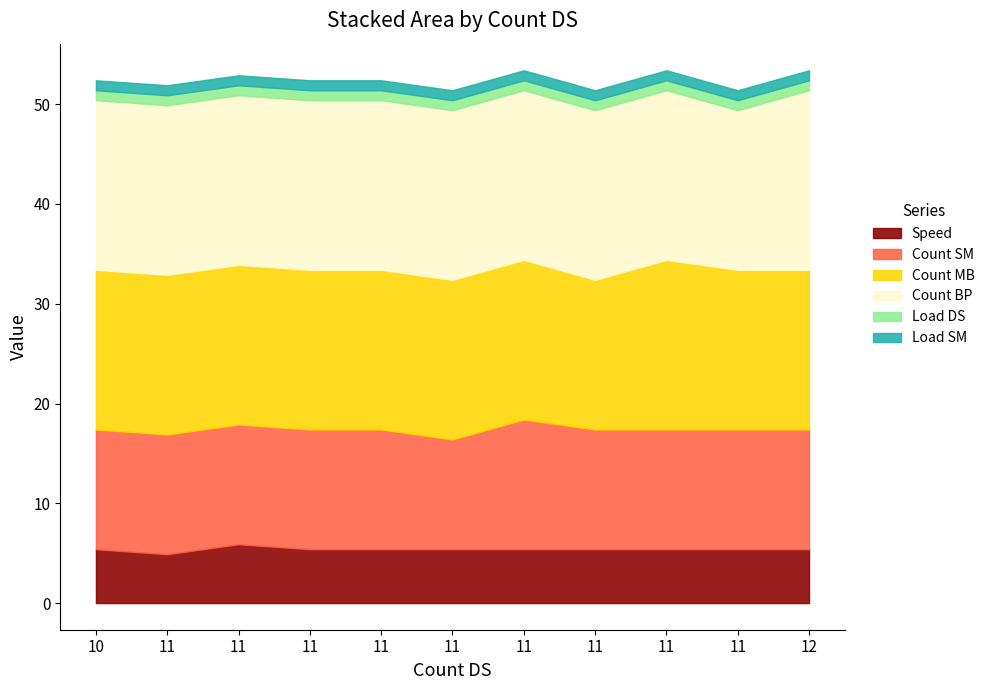

True or false: Count BP and Load DS cross at least once.

False